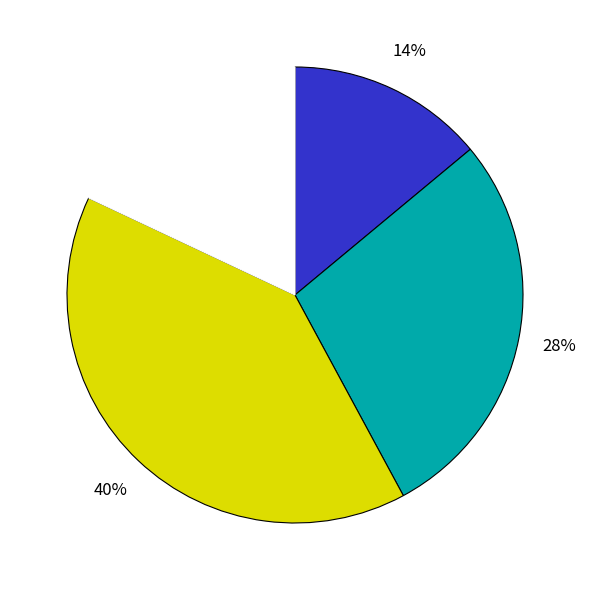

Is there any slice that represents more than half of the pie?

No